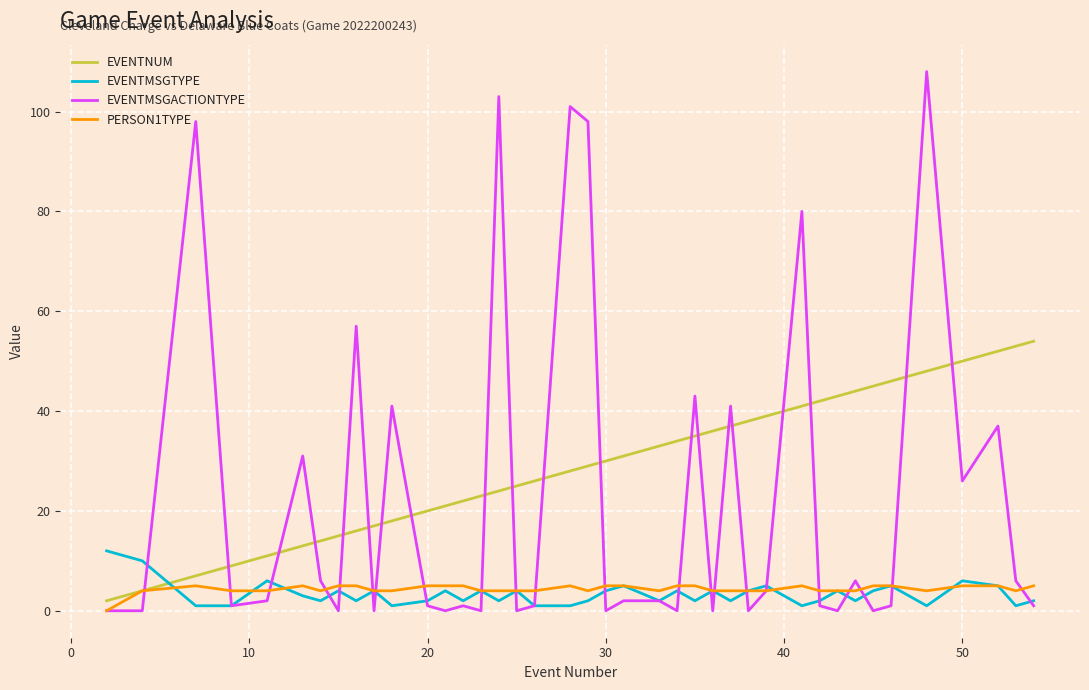

Reading left to right, transcribe all the data shown in this chart.

EVENTNUM: 2	4	7	9	11	13	14	15	16	17	18	20	21	22	23	24	25	26	28	29	30	31	33	34	35	36	37	38	39	41	42	43	44	45	46	48	50	52	53	54
EVENTMSGTYPE: 12	10	1	1	6	3	2	4	2	4	1	2	4	2	4	2	4	1	1	2	4	5	2	4	2	4	2	4	5	1	2	4	2	4	5	1	6	5	1	2
EVENTMSGACTIONTYPE: 0	0	98	1	2	31	6	0	57	0	41	1	0	1	0	103	0	1	101	98	0	2	2	0	43	0	41	0	4	80	1	0	6	0	1	108	26	37	6	1
PERSON1TYPE: 0	4	5	4	4	5	4	5	5	4	4	5	5	5	4	4	4	4	5	4	5	5	4	5	5	4	4	4	4	5	4	4	4	5	5	4	5	5	4	5